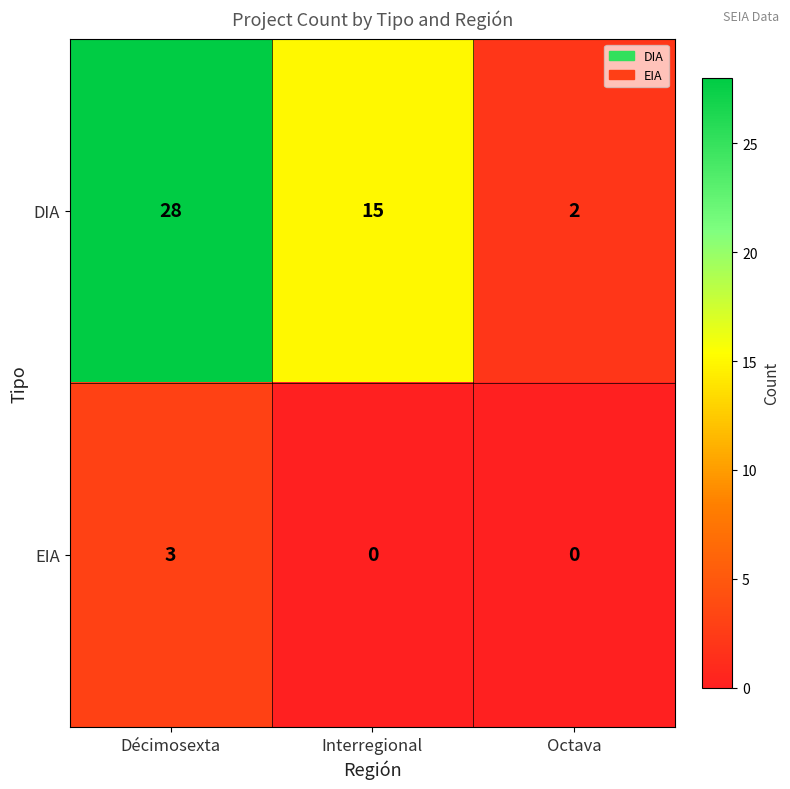

Reading left to right, transcribe all the data shown in this chart.

DIA: Décimosexta=28	Interregional=15	Octava=2
EIA: Décimosexta=3	Interregional=0	Octava=0